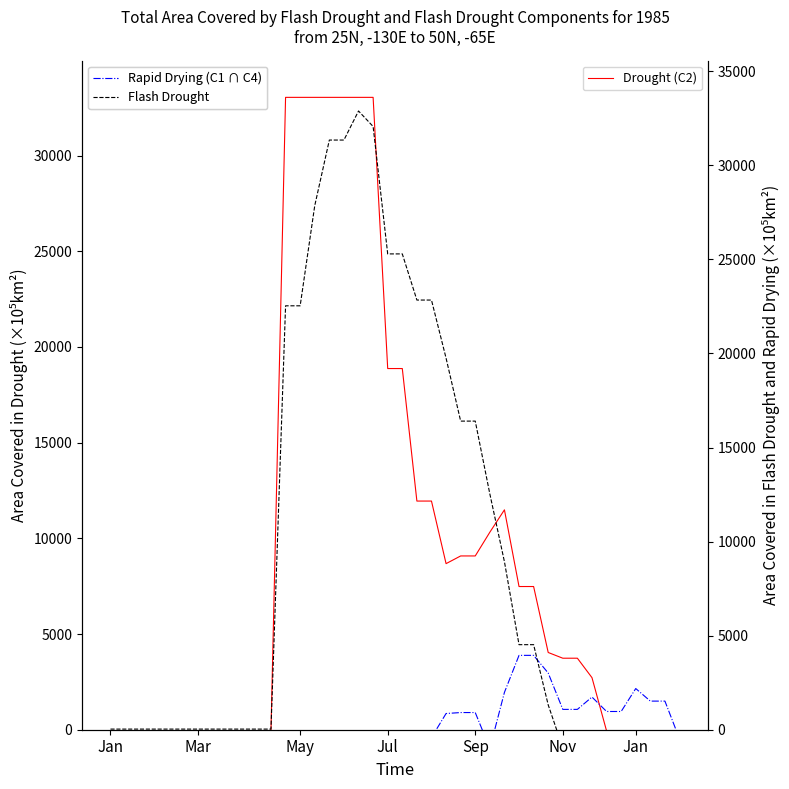

Where does the Drought (C2) series first go above 3737?

12